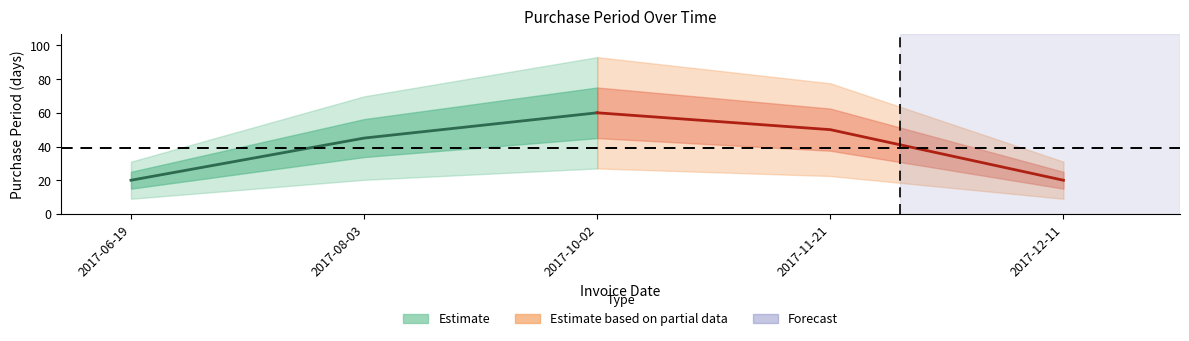

What is the change in value from 2017-08-03 to 2017-10-02?

+15